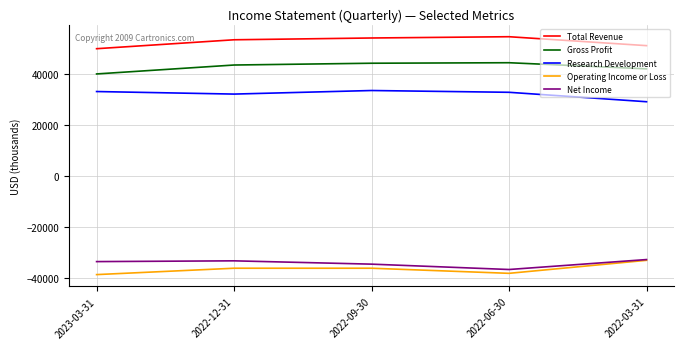

At which category does Research Development reach its first local valley?

2022-12-31